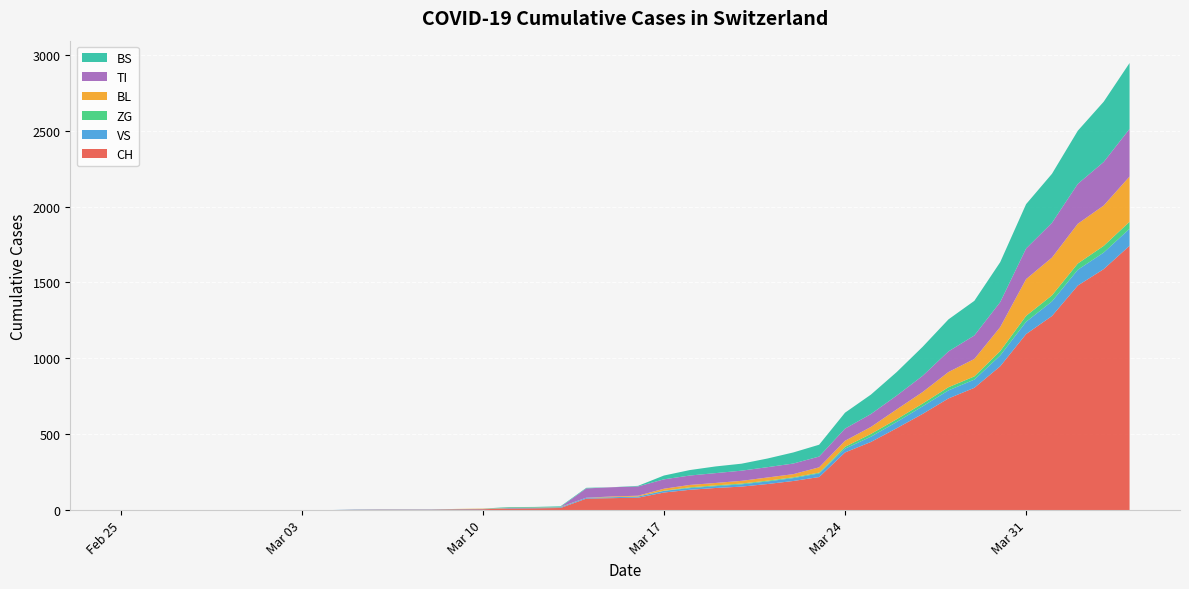

Reading left to right, transcribe all the data shown in this chart.

CH: 0=0	1=0	2=0	3=0	4=0	5=0	6=0	7=0	8=0	9=2	10=3	11=3	12=3	13=5	14=6	15=11	16=12	17=14	18=76	19=79	20=82	21=116	22=134	23=146	24=155	25=172	26=192	27=218	28=380	29=449	30=540	31=634	32=736	33=806	34=948	35=1160	36=1279	37=1480	38=1588	39=1742
VS: 0=0	1=0	2=0	3=0	4=0	5=0	6=0	7=0	8=0	9=2	10=2	11=2	12=2	13=2	14=2	15=3	16=3	17=5	18=6	19=6	20=8	21=11	22=11	23=12	24=15	25=17	26=19	27=24	28=25	29=35	30=41	31=50	32=53	33=54	34=71	35=81	36=96	37=104	38=109	39=112
ZG: 0=0	1=0	2=0	3=0	4=0	5=0	6=0	7=0	8=0	9=0	10=0	11=0	12=0	13=0	14=0	15=0	16=0	17=0	18=0	19=0	20=0	21=1	22=5	23=5	24=5	25=5	26=5	27=5	28=12	29=18	30=18	31=18	32=21	33=21	34=29	35=39	36=40	37=41	38=44	39=46
BL: 0=0	1=0	2=0	3=0	4=0	5=0	6=0	7=0	8=0	9=0	10=0	11=0	12=0	13=1	14=2	15=2	16=2	17=2	18=0	19=5	20=5	21=13	22=16	23=16	24=18	25=21	26=21	27=35	28=40	29=46	30=65	31=76	32=100	33=115	34=158	35=242	36=249	37=262	38=266	39=298
TI: 0=0	1=0	2=0	3=0	4=0	5=0	6=0	7=0	8=0	9=0	10=0	11=0	12=0	13=0	14=0	15=0	16=0	17=0	18=61	19=61	20=61	21=62	22=62	23=65	24=67	25=68	26=70	27=71	28=80	29=85	30=91	31=107	32=136	33=155	34=165	35=202	36=229	37=263	38=287	39=314
BS: 0=0	1=0	2=0	3=0	4=0	5=0	6=0	7=0	8=0	9=0	10=0	11=0	12=0	13=0	14=0	15=4	16=4	17=4	18=4	19=0	20=4	21=25	22=36	23=44	24=46	25=57	26=73	27=78	28=105	29=128	30=155	31=191	32=211	33=228	34=263	35=292	36=323	37=350	38=397	39=434